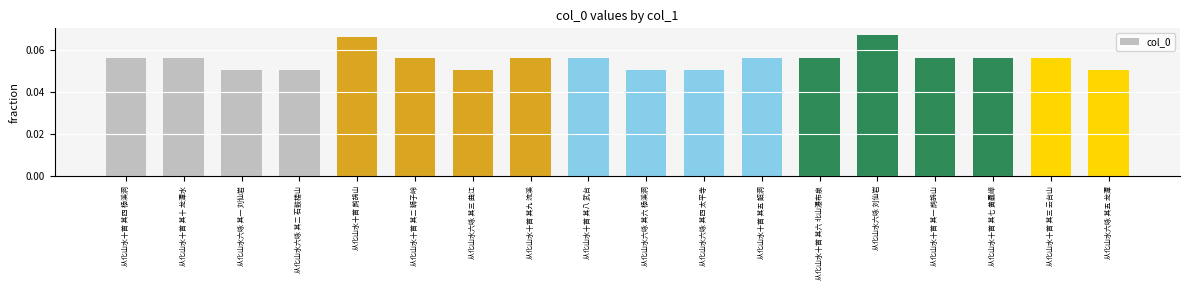

Count the values in the range 0 to 1.

18